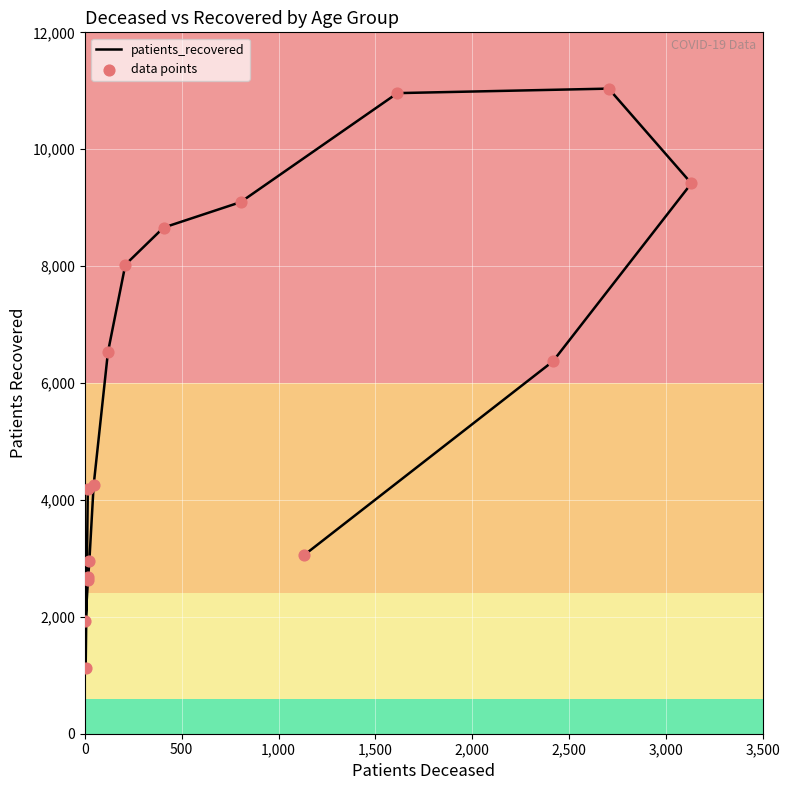

What are all the series names shown in the legend?

patients_recovered, data points